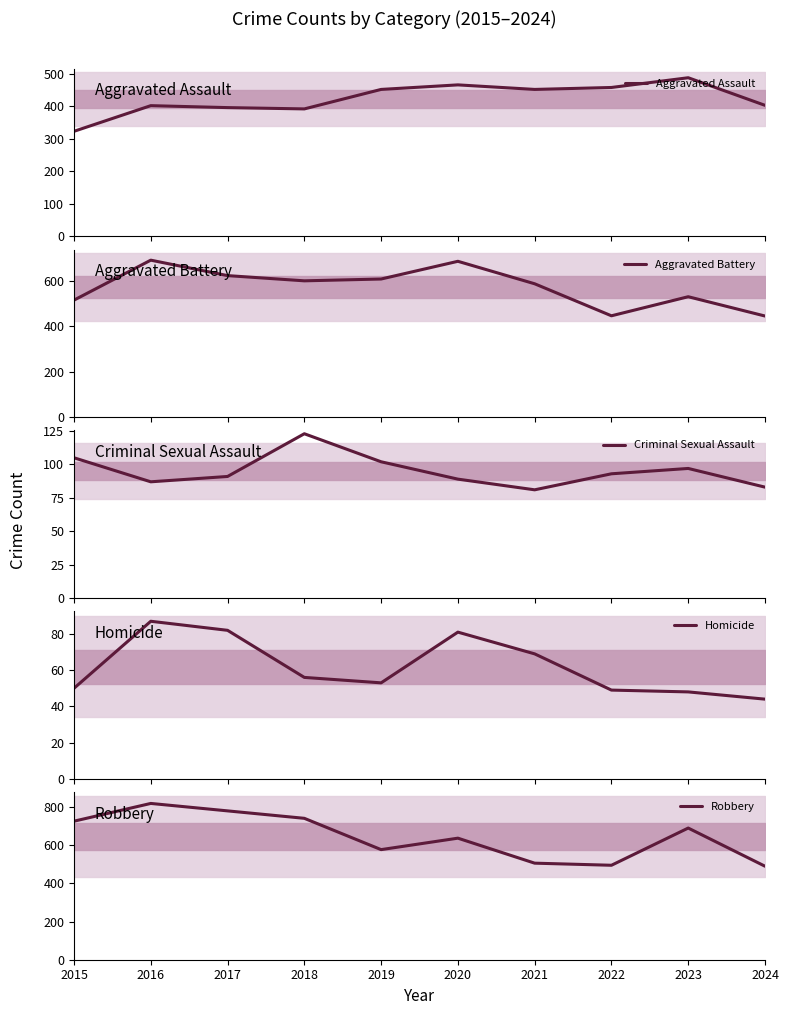

What is the average value of the Homicide series?

62